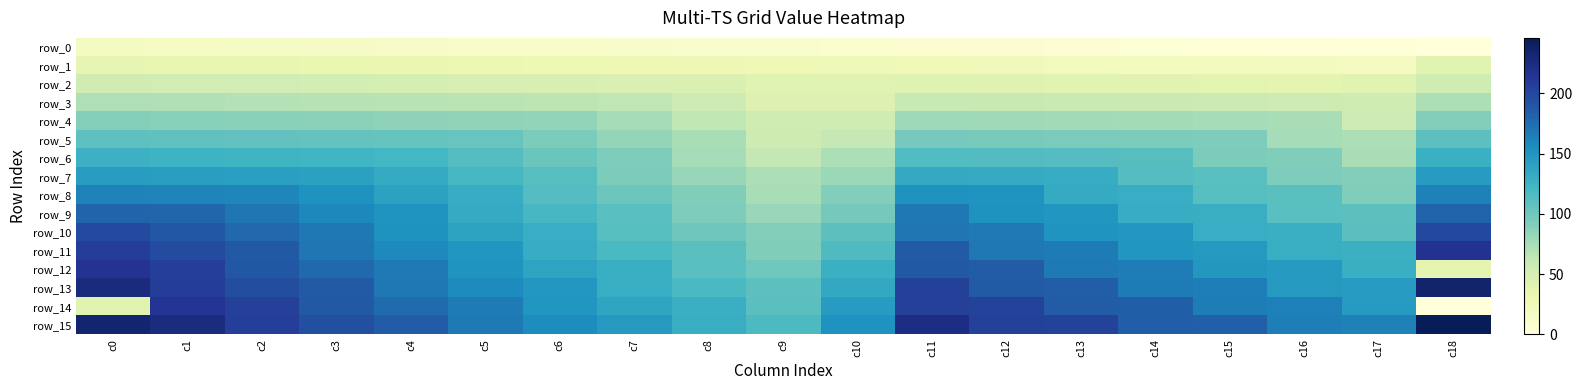

Where is row_6 nearest to the value 95?

c15